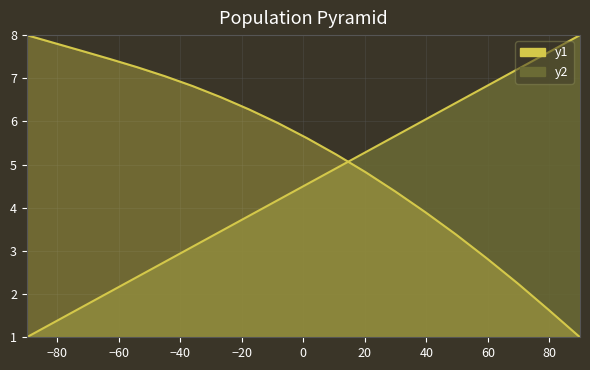

How many intersections are there between X and Y?

1